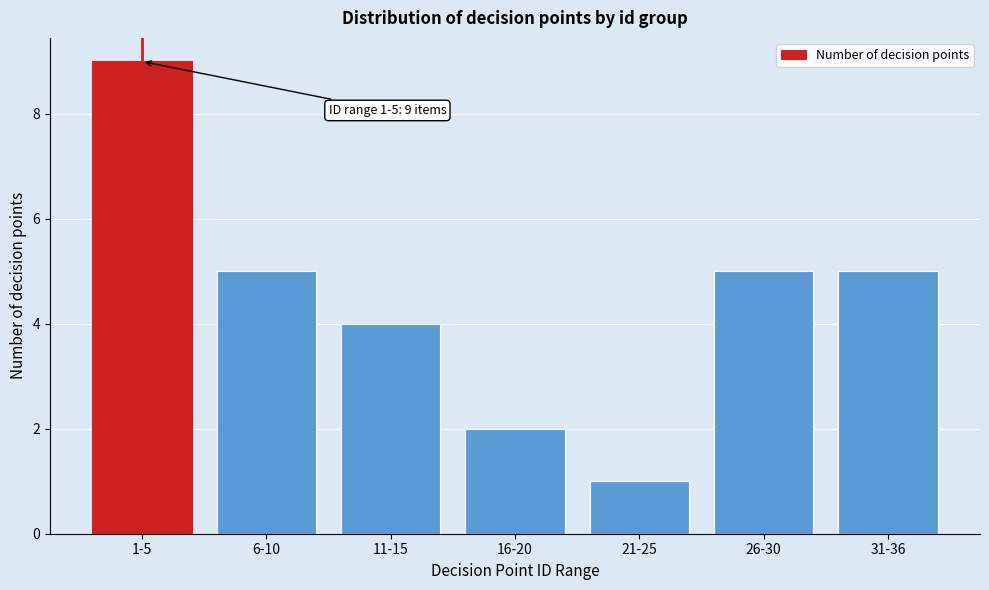

Reading left to right, list all the values displayed in this chart.

1-5=9	6-10=5	11-15=4	16-20=2	21-25=1	26-30=5	31-36=5